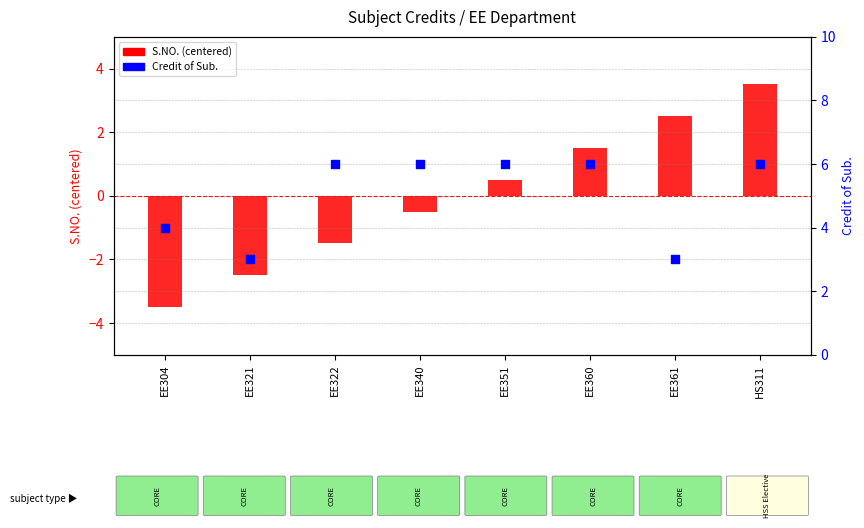

What are all the series names shown in the legend?

S.NO. (centered), Credit of Sub.